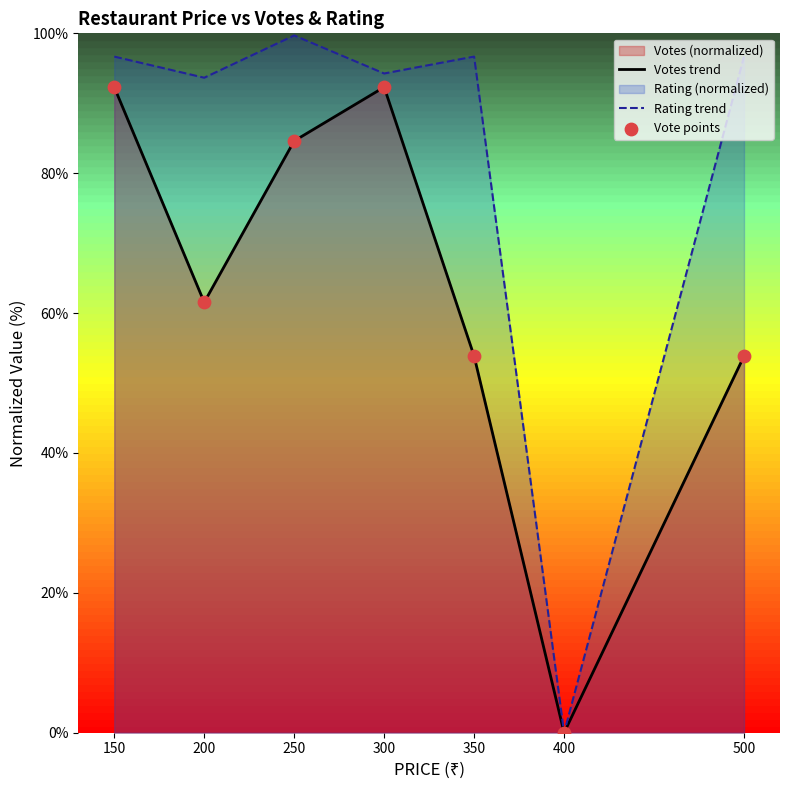

Which series has the largest total across all categories?

Rating trend